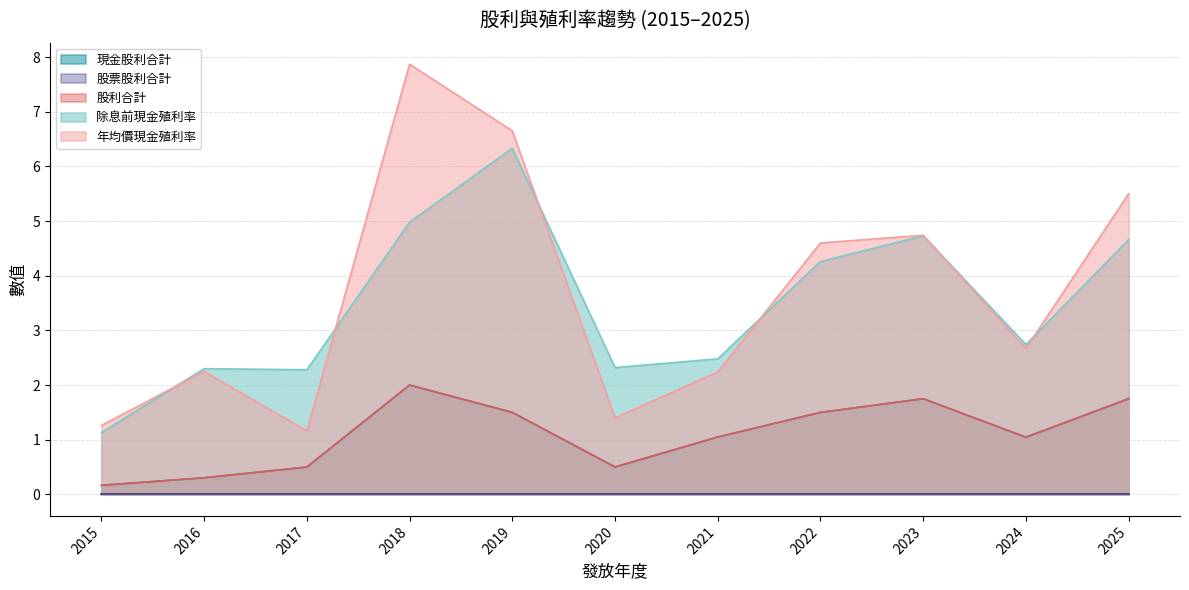

True or false: 現金股利合計 and 股利合計 cross at least once.

False